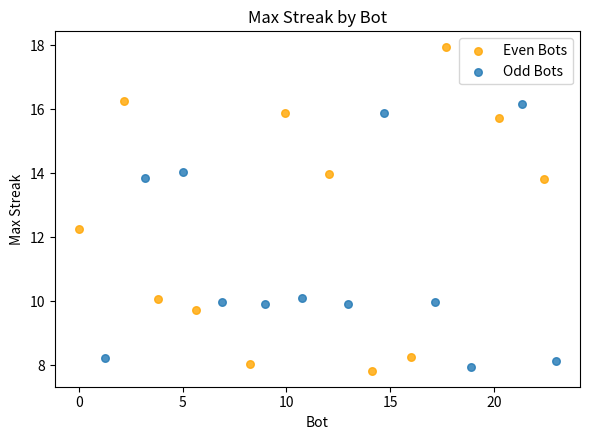

Which series reaches the maximum Y coordinate?

Even Bots